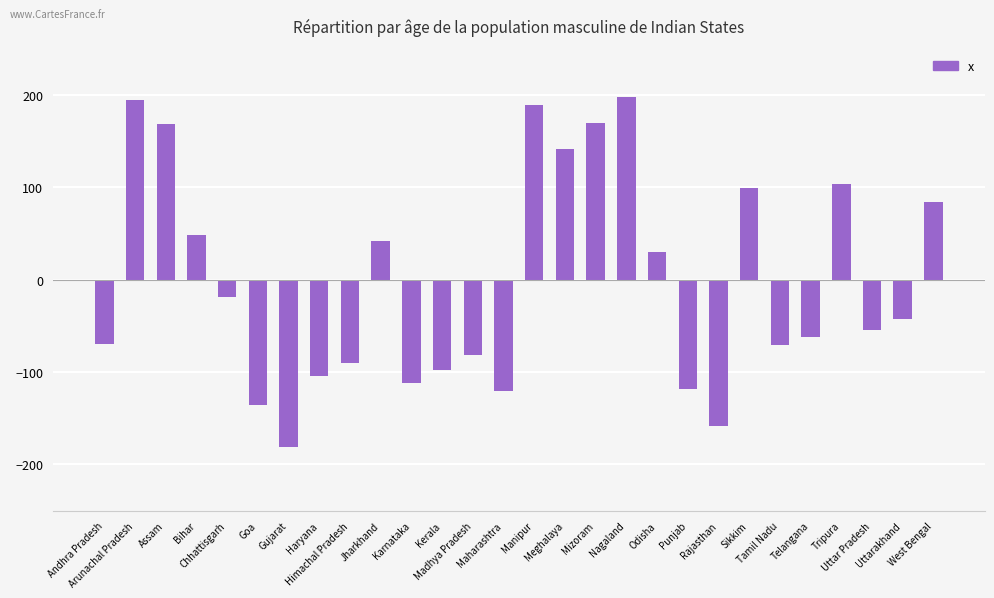

At which label does the data first exceed -43?

Arunachal Pradesh